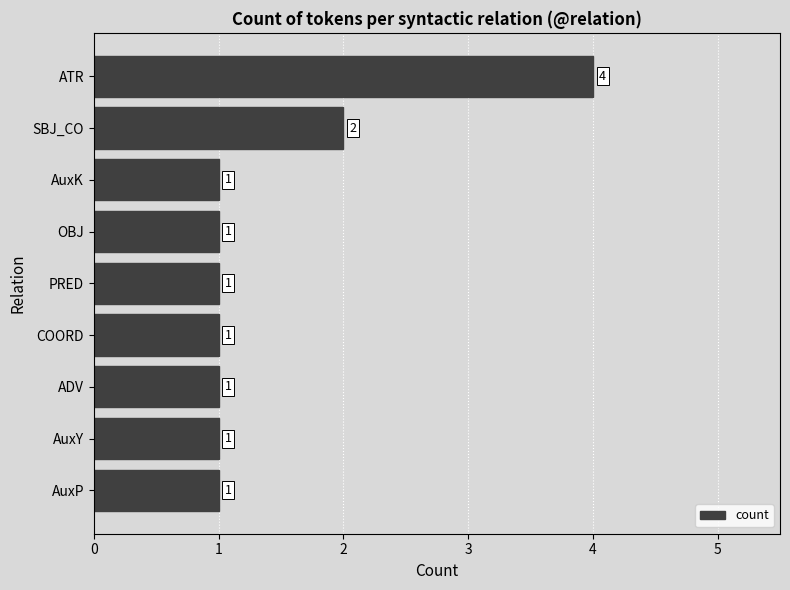

What is the change in value from AuxP to SBJ_CO?

+1